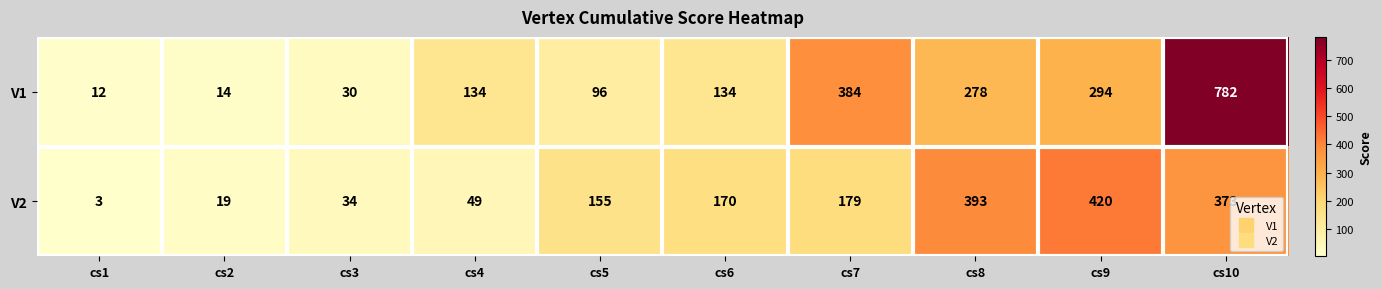

Reading left to right, what are all the values shown in this chart?

V1: cs1=12	cs2=14	cs3=30	cs4=134	cs5=96	cs6=134	cs7=384	cs8=278	cs9=294	cs10=782
V2: cs1=3	cs2=19	cs3=34	cs4=49	cs5=155	cs6=170	cs7=179	cs8=393	cs9=420	cs10=373